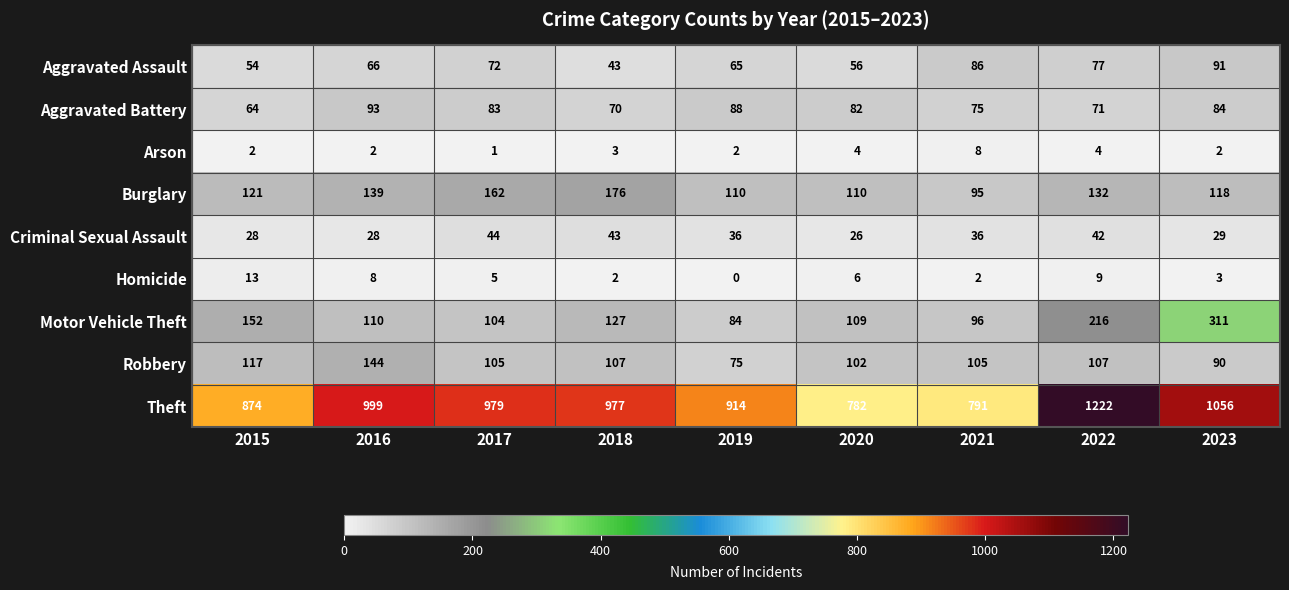

What is the sum of the Aggravated Assault values at 2020 and 2023?

147